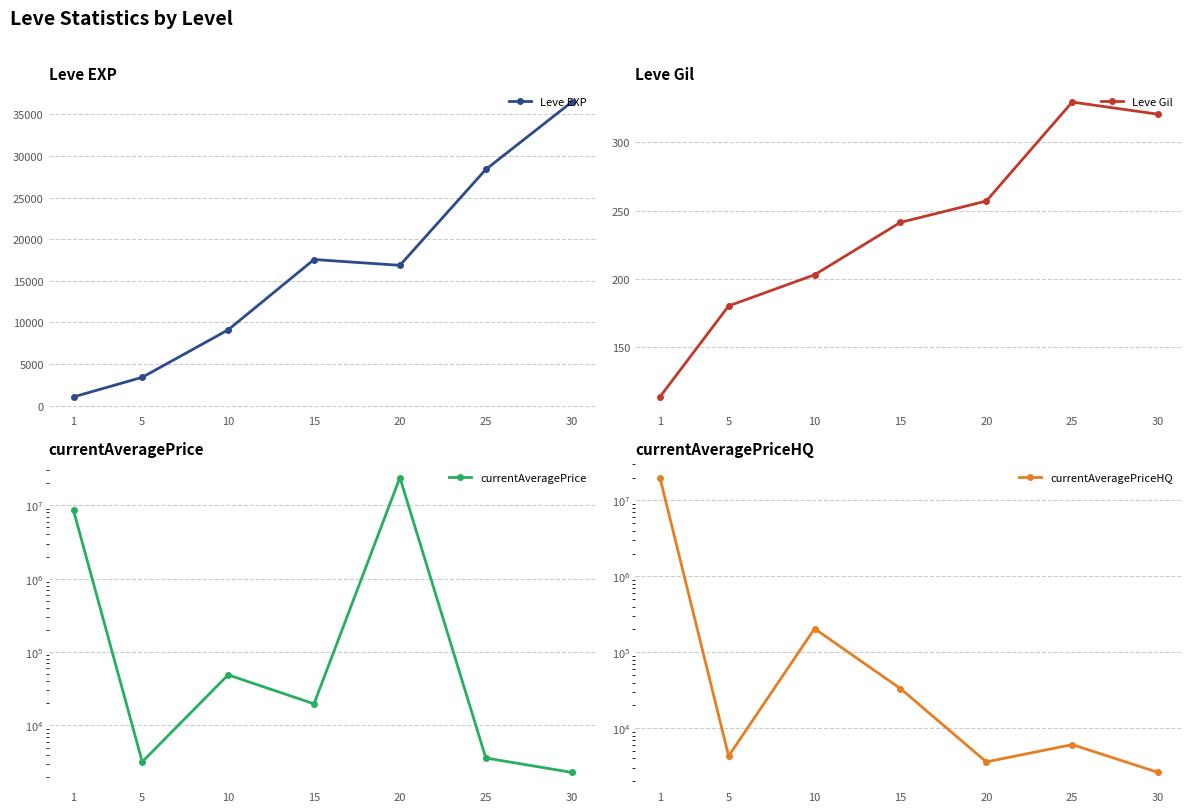

How many data points in currentAveragePrice are above 19709?

3